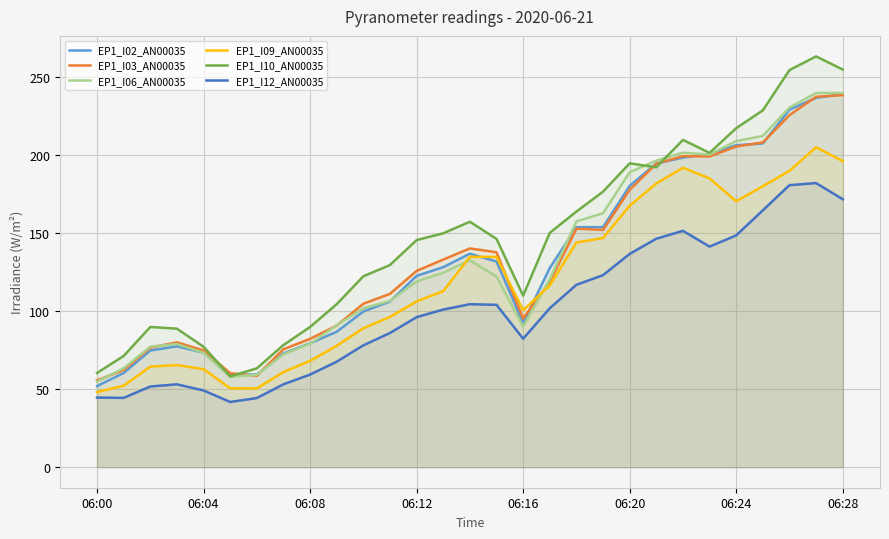

True or false: EP1_I09_AN00035 and EP1_I10_AN00035 intersect in this chart.

False